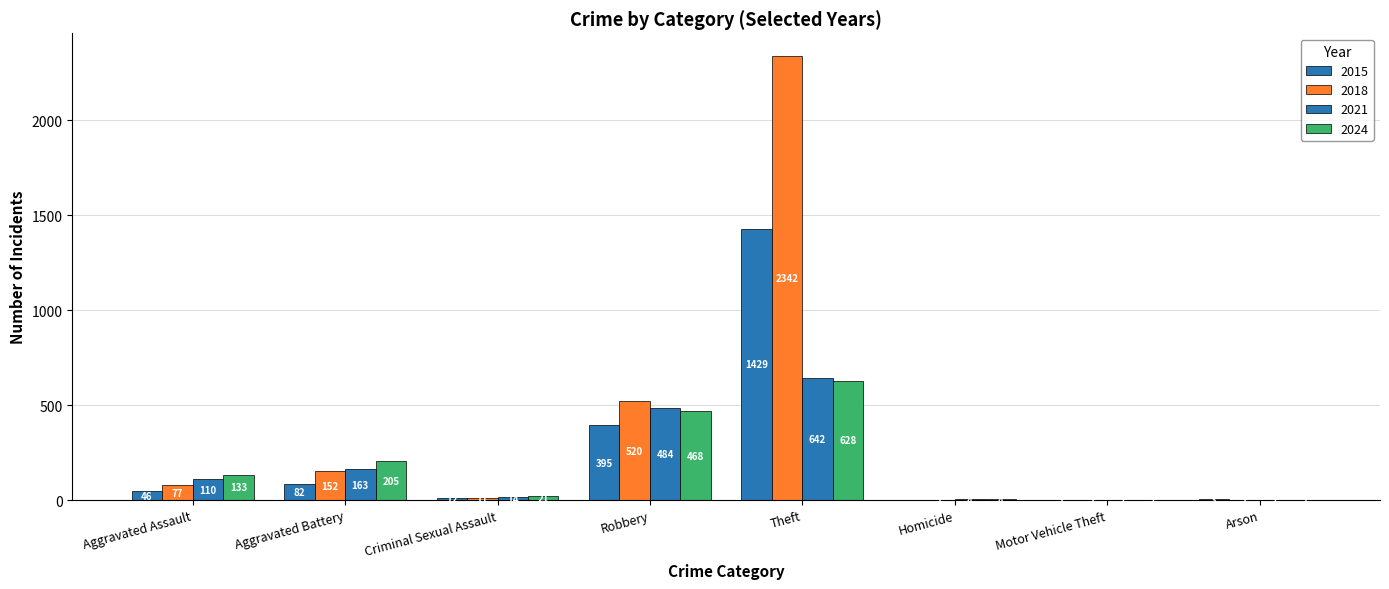

What is the label of the 1st bar from the left?

Aggravated Assault